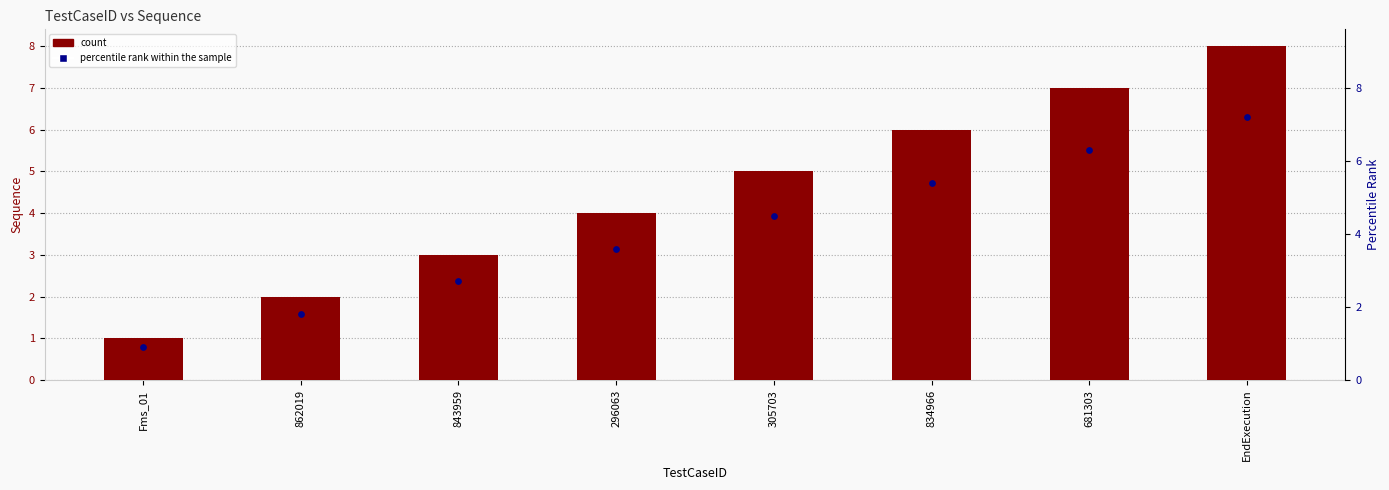

Which series contains the lowest Y value?

percentile rank within the sample